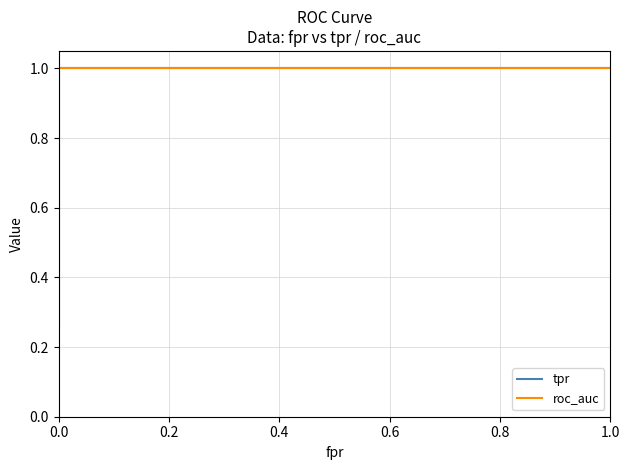

What is the total value across all series at 1.0?

2.0